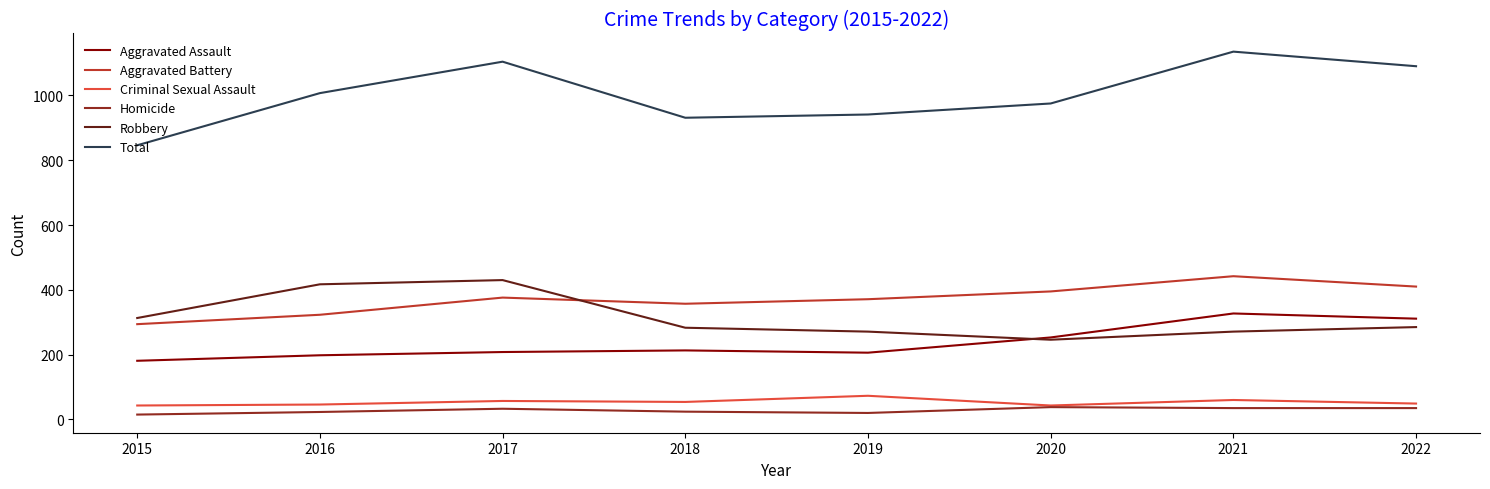

At which label does Robbery first exceed 285?

2015